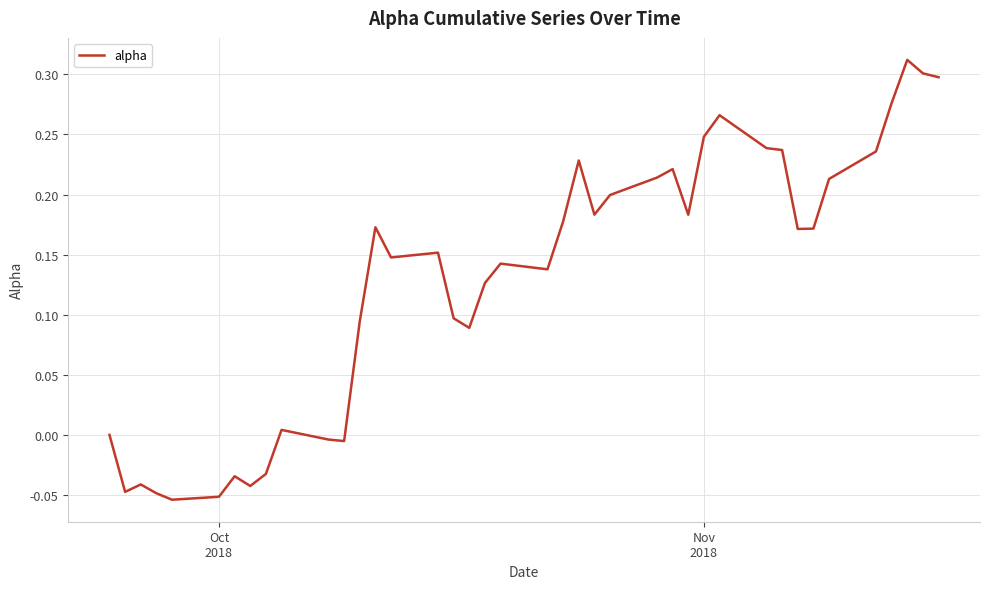

What is the difference between the maximum and minimum values?

0.4